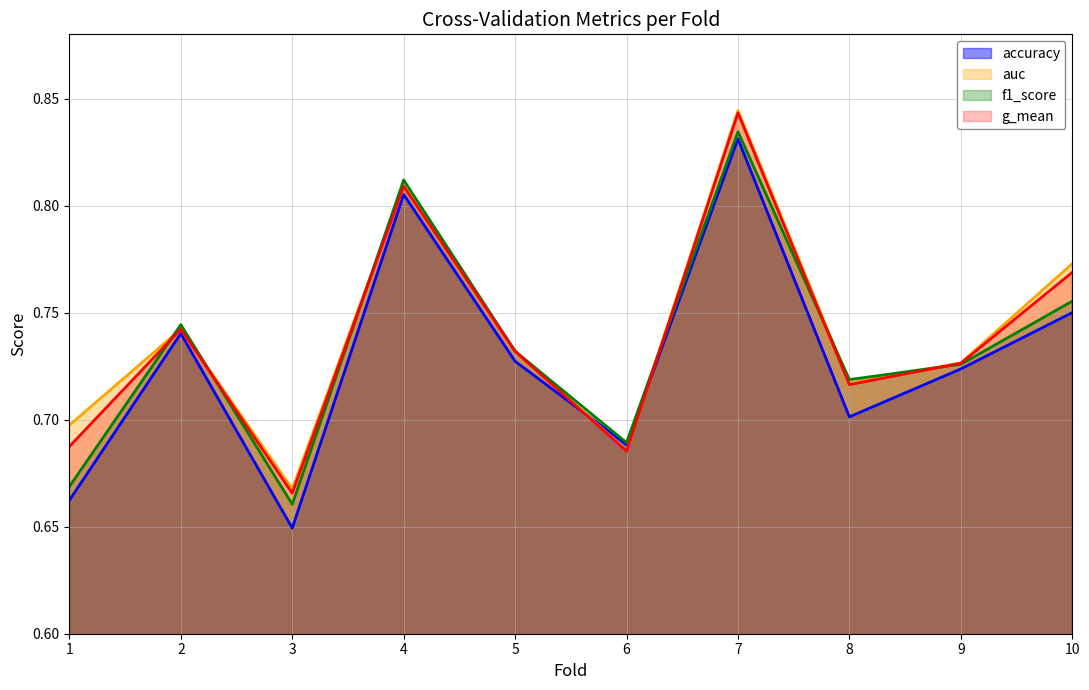

What is the value of the g_mean point at the 10th from the left?

0.8